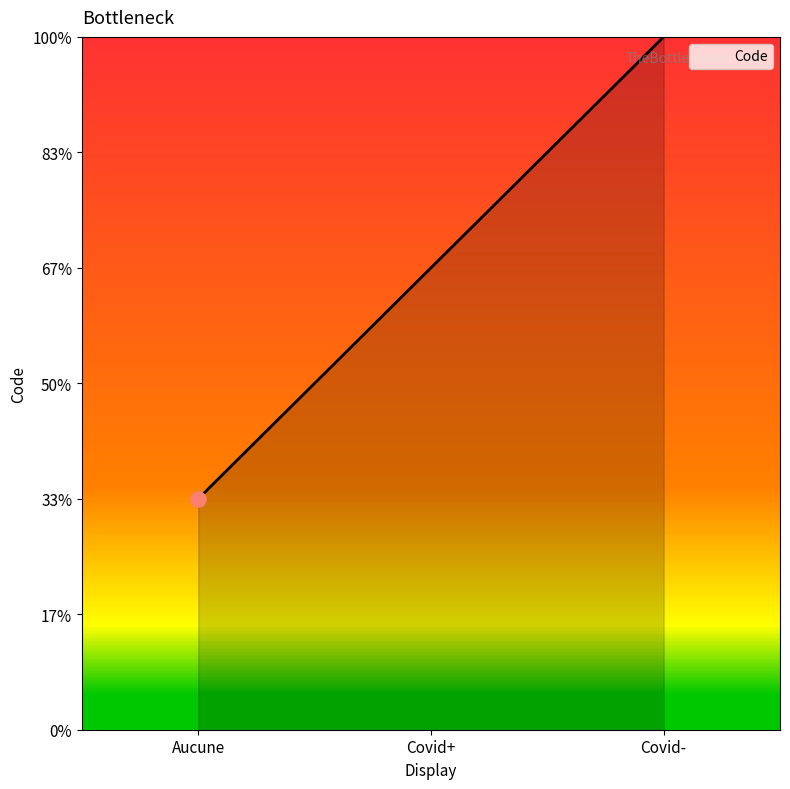

Approximately how many times larger is the value at Covid- compared to Aucune?

3.0